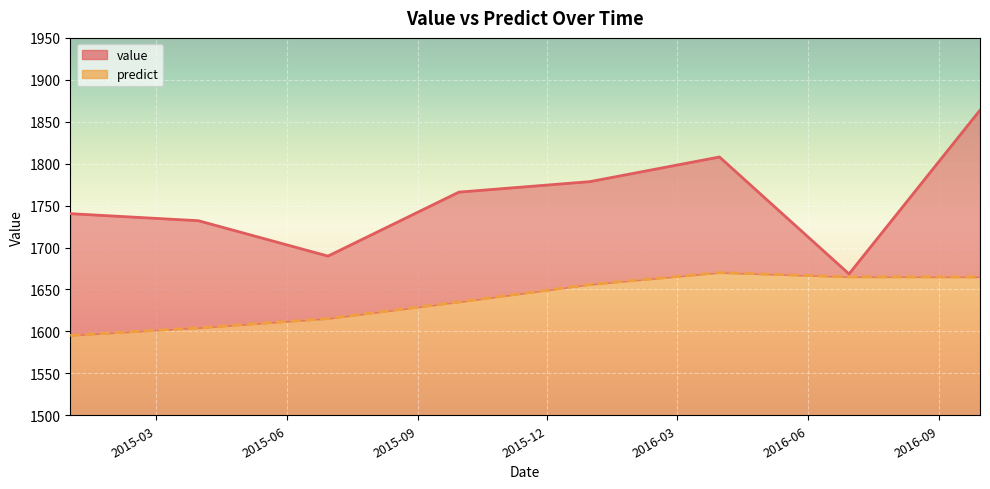

List the series in order of their overall mean, lowest first.

predict, value